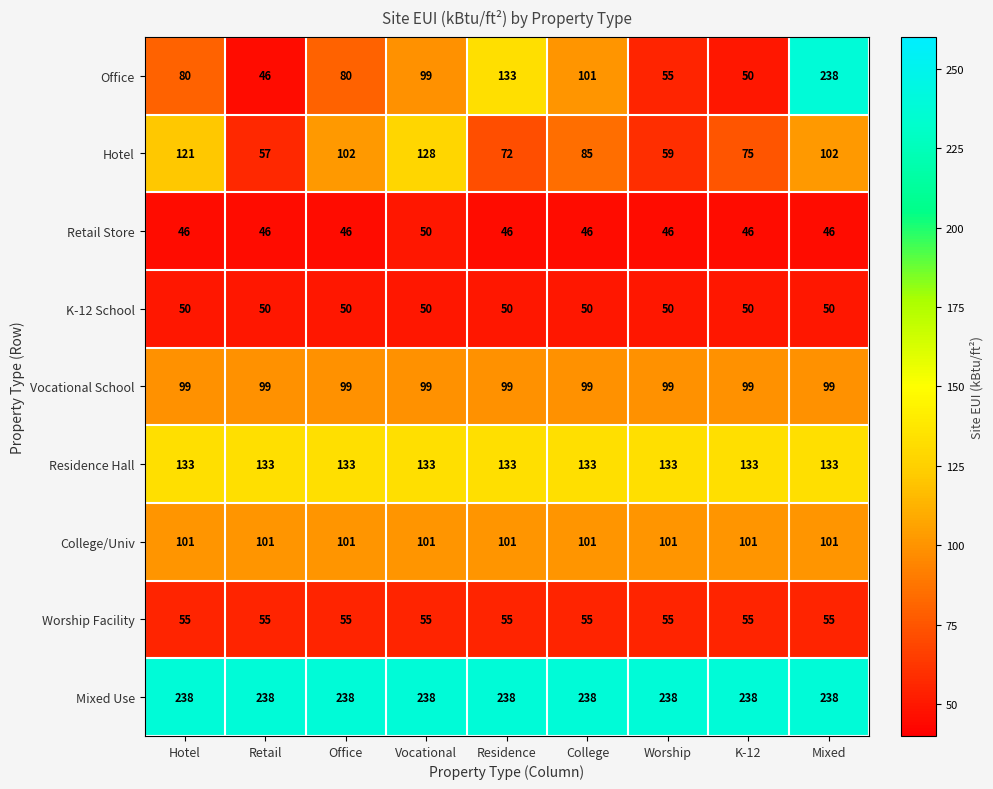

Is the value of Worship Facility at Office greater than the value of K-12 School at College?

Yes